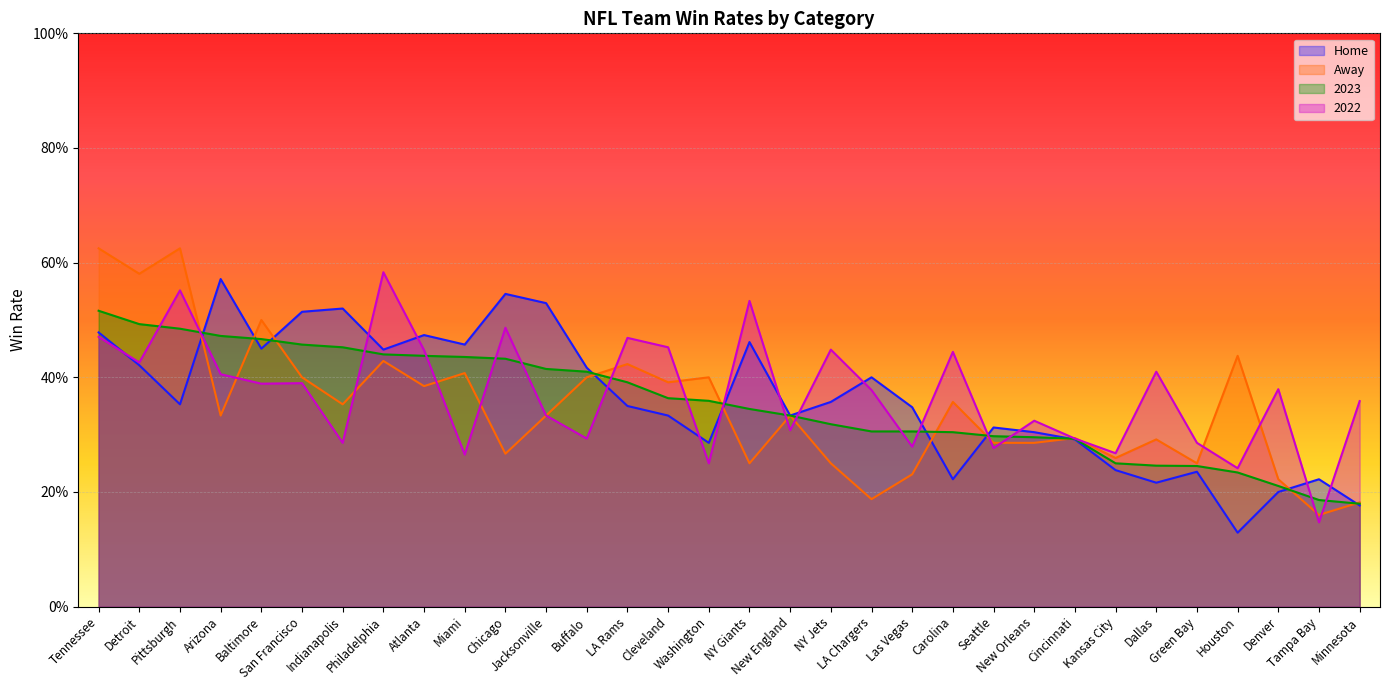

How many times do 2022 and 2023 cross each other?

17